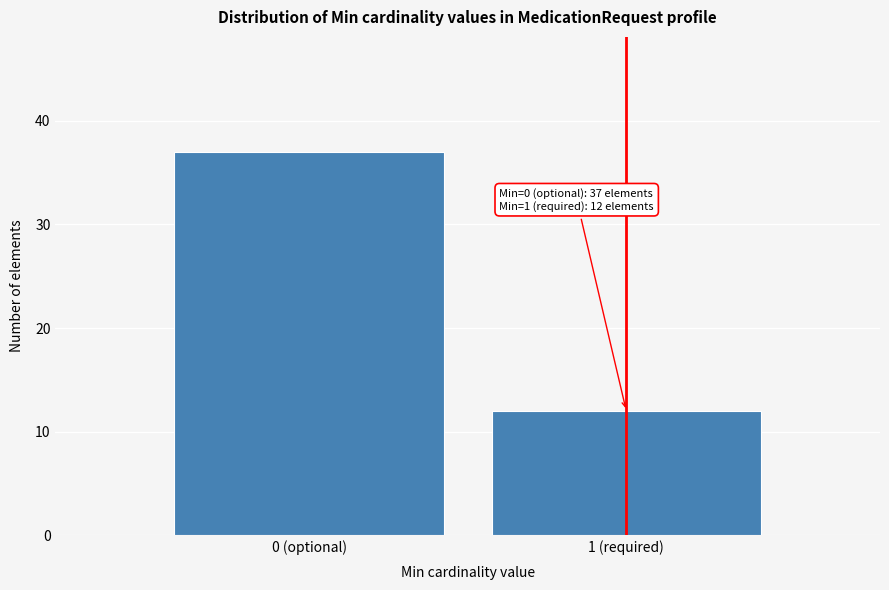

Reading right to left, transcribe all the data shown in this chart.

1 (required)=12	0 (optional)=37